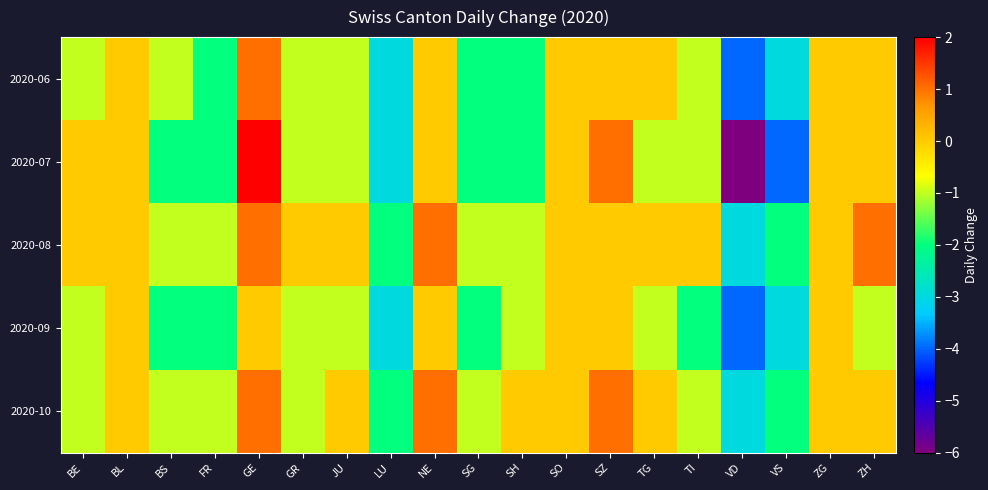

Rank the series at NE from highest to lowest value.

2020-08, 2020-10, 2020-06, 2020-07, 2020-09